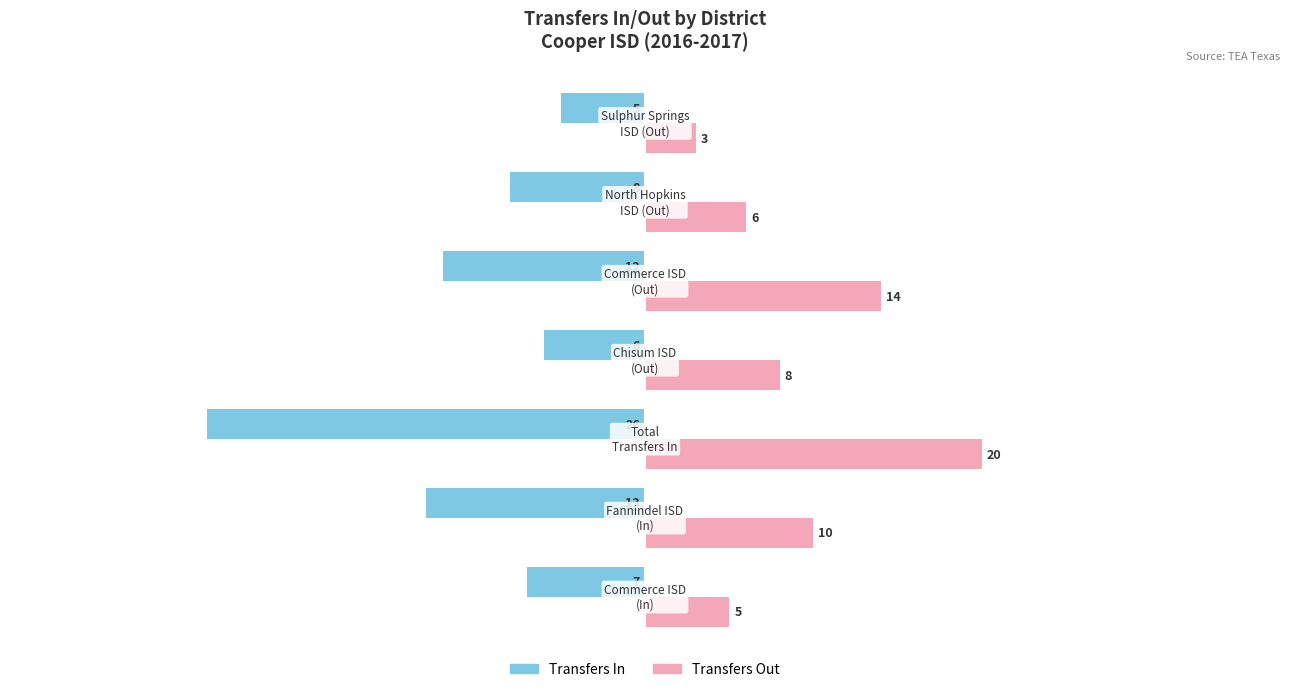

Which series has the largest total across all categories?

Transfers Out